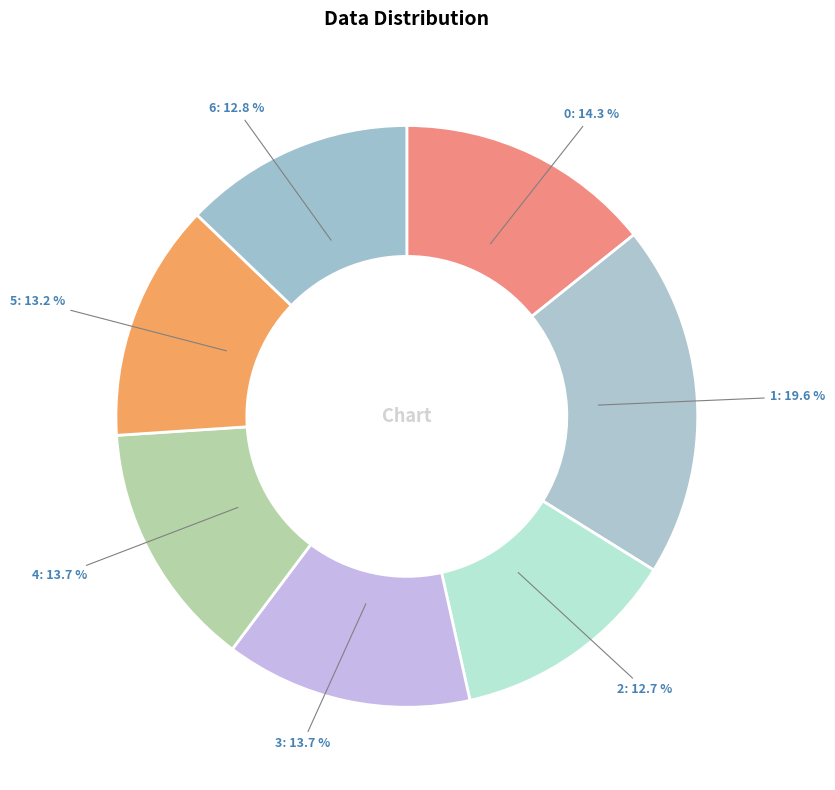

Is it true that 4 is 27% of the pie?

False